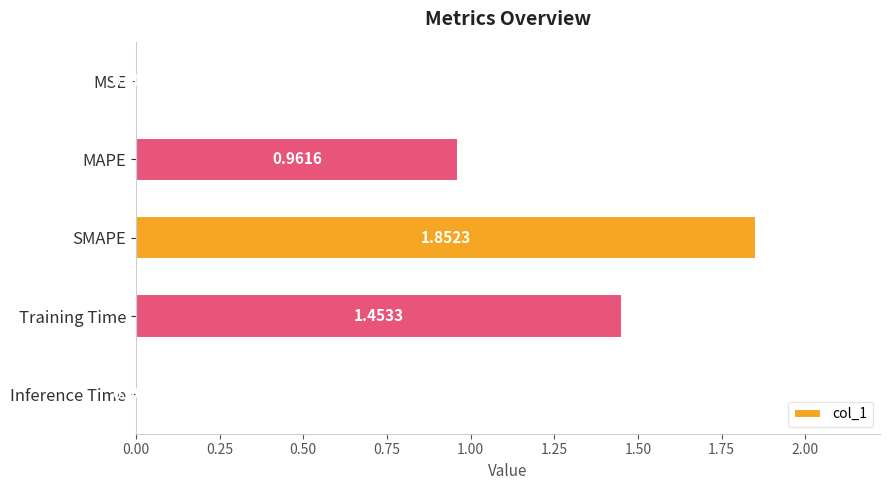

Where is the data nearest to the value 0?

MSE